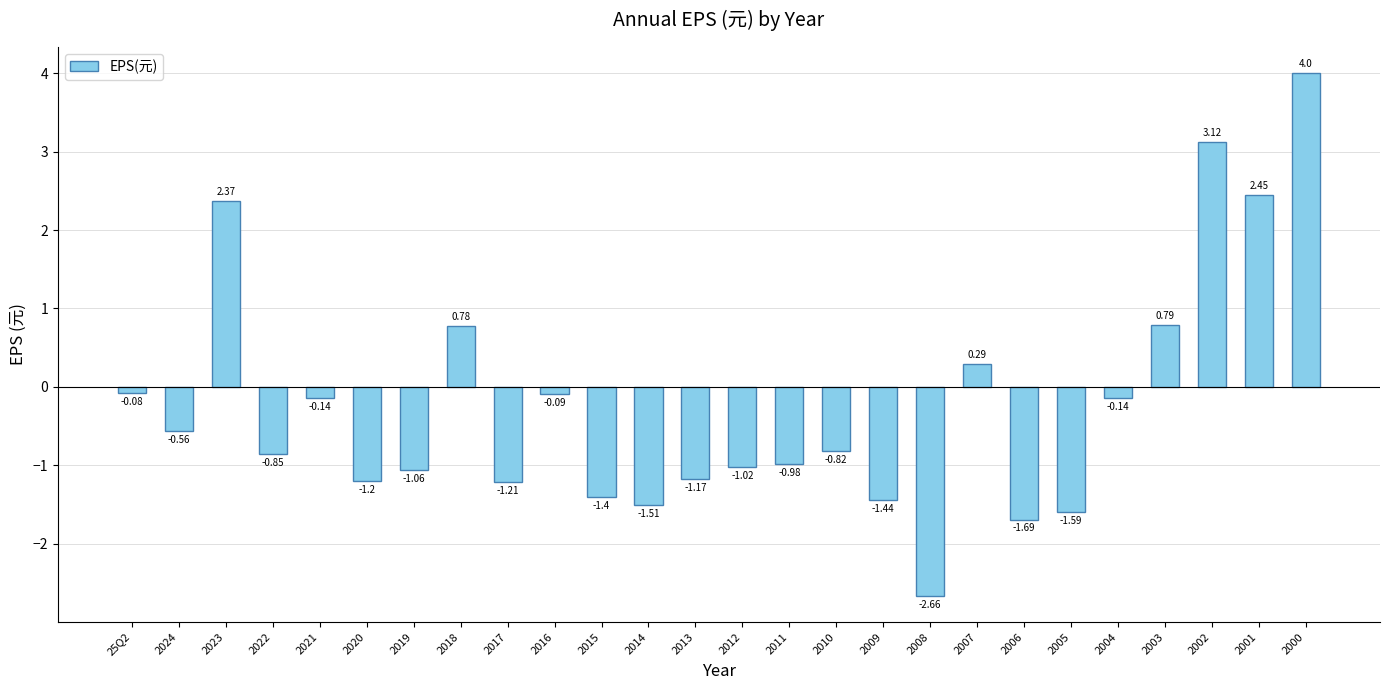

What is the difference between the maximum and minimum values?

6.7